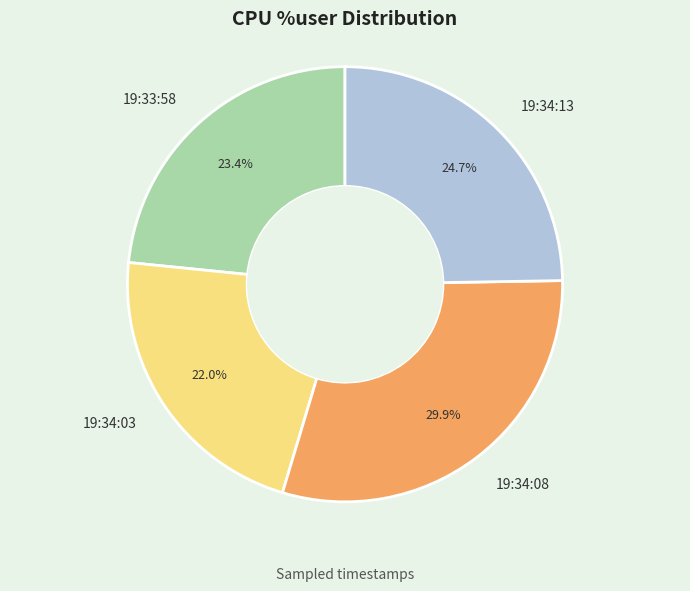

Which slice is the largest?

19:34:08